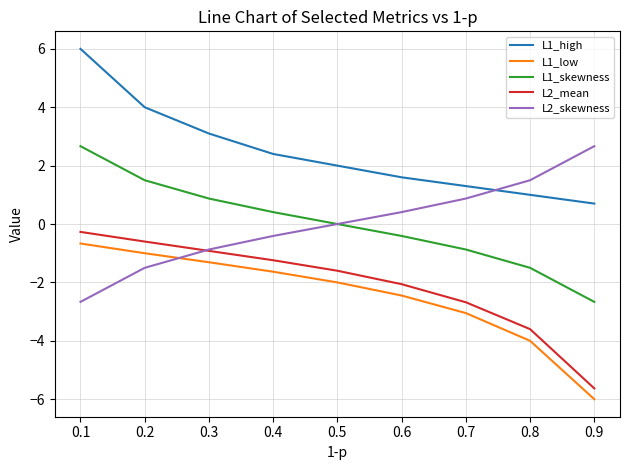

What is the value of the L1_low point at the 5th from the left?

-2.0